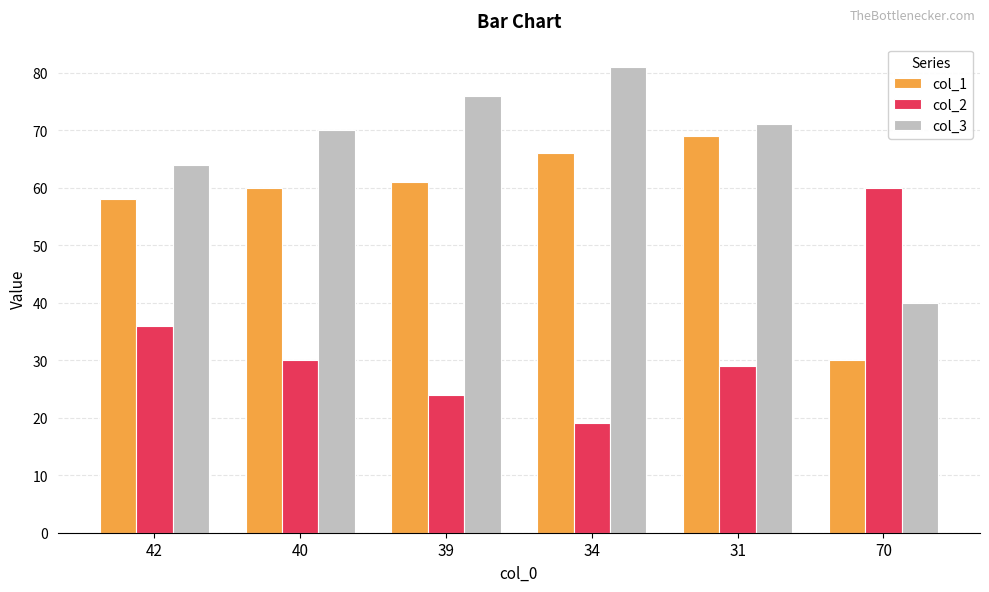

Rank the series at 70 from highest to lowest value.

col_2, col_3, col_1